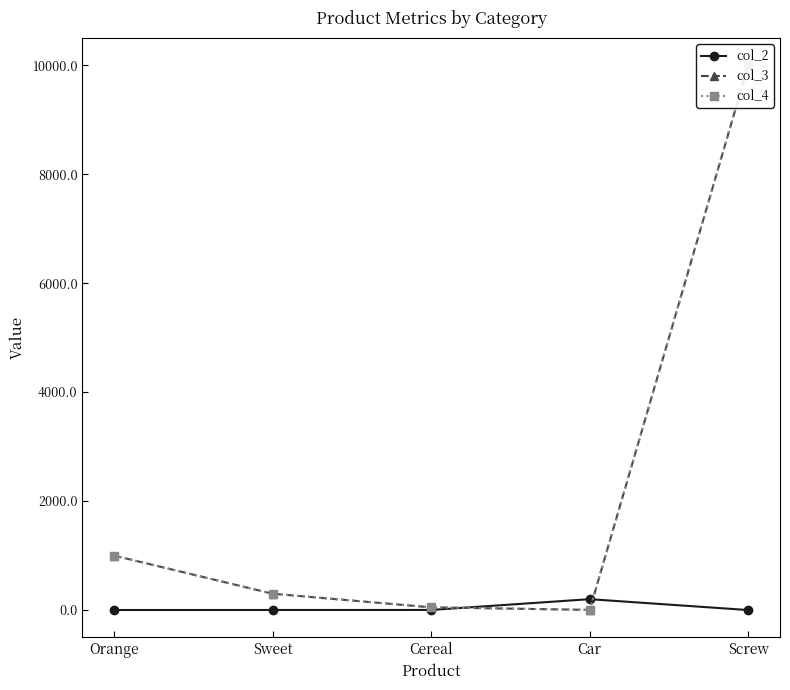

The col_2 series shows 292.8 at Car. True or false?

False